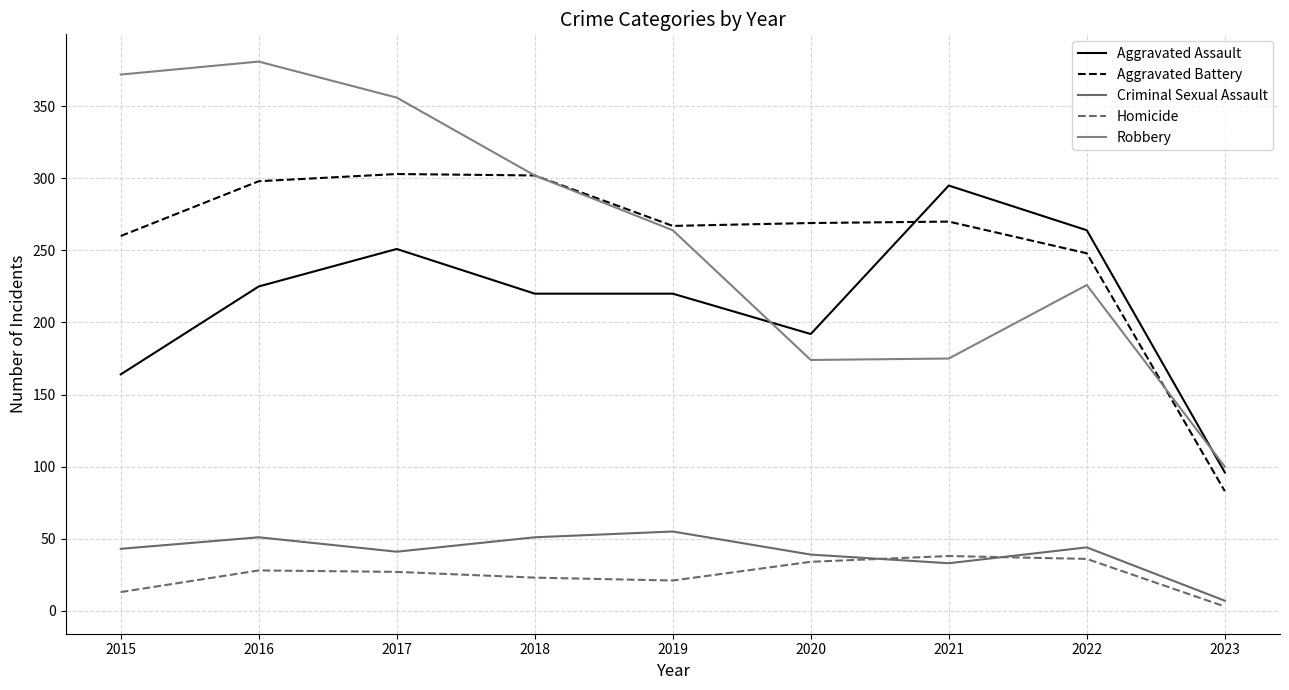

What is the total value across all series at 2023?

289